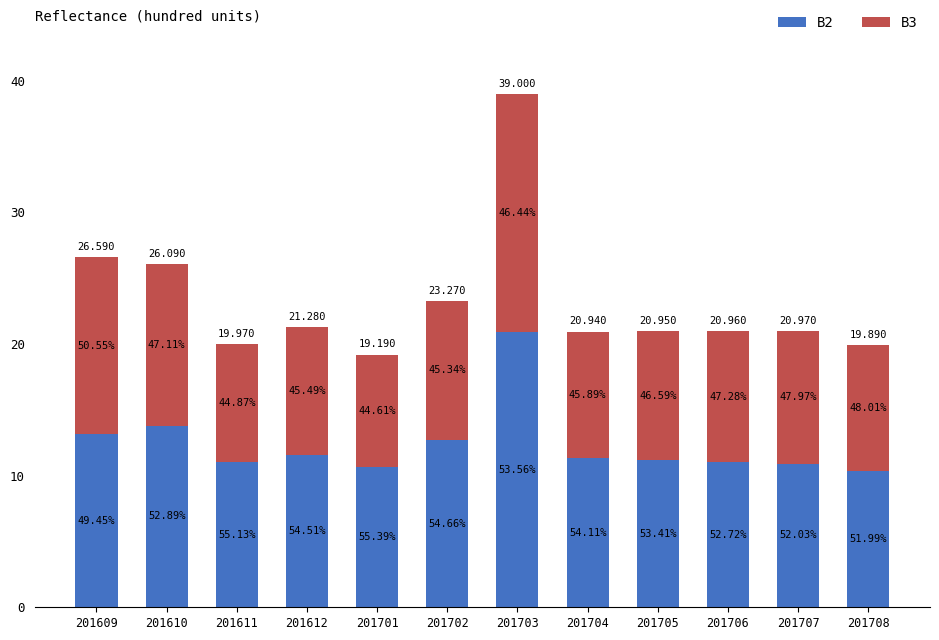

Are the bars grouped side by side (vs. stacked)?

No